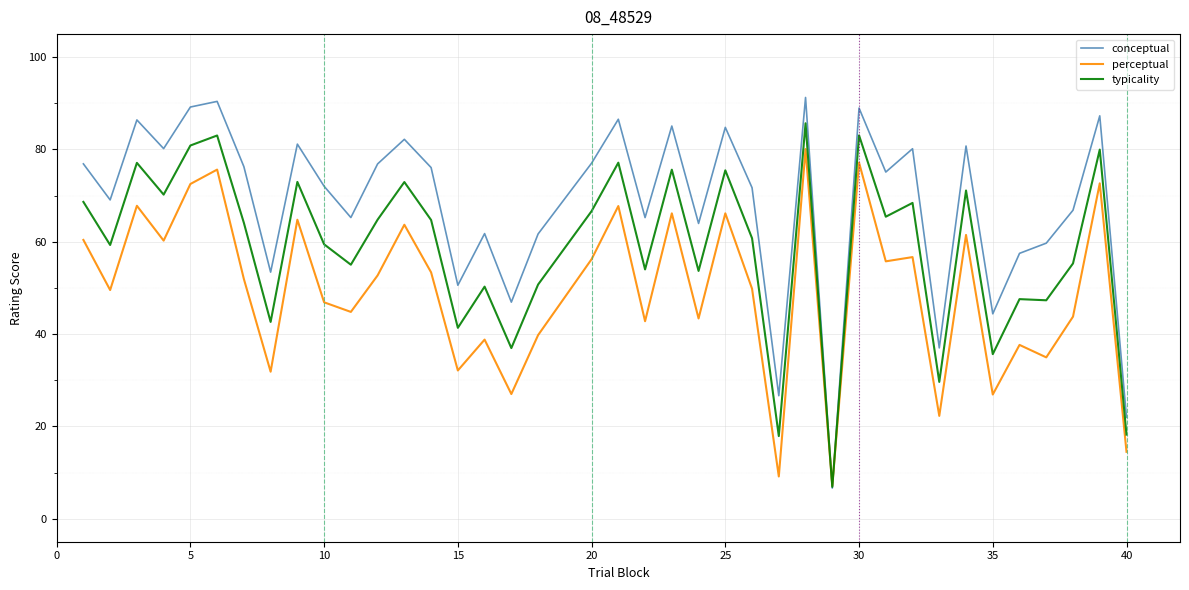

What is the greatest value displayed?

91.3